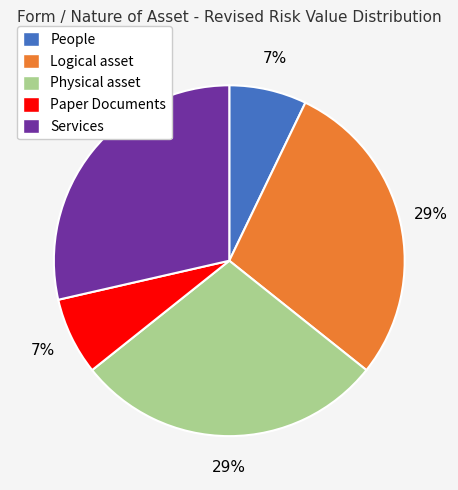

To the nearest percent, what is the average slice percentage?

20%